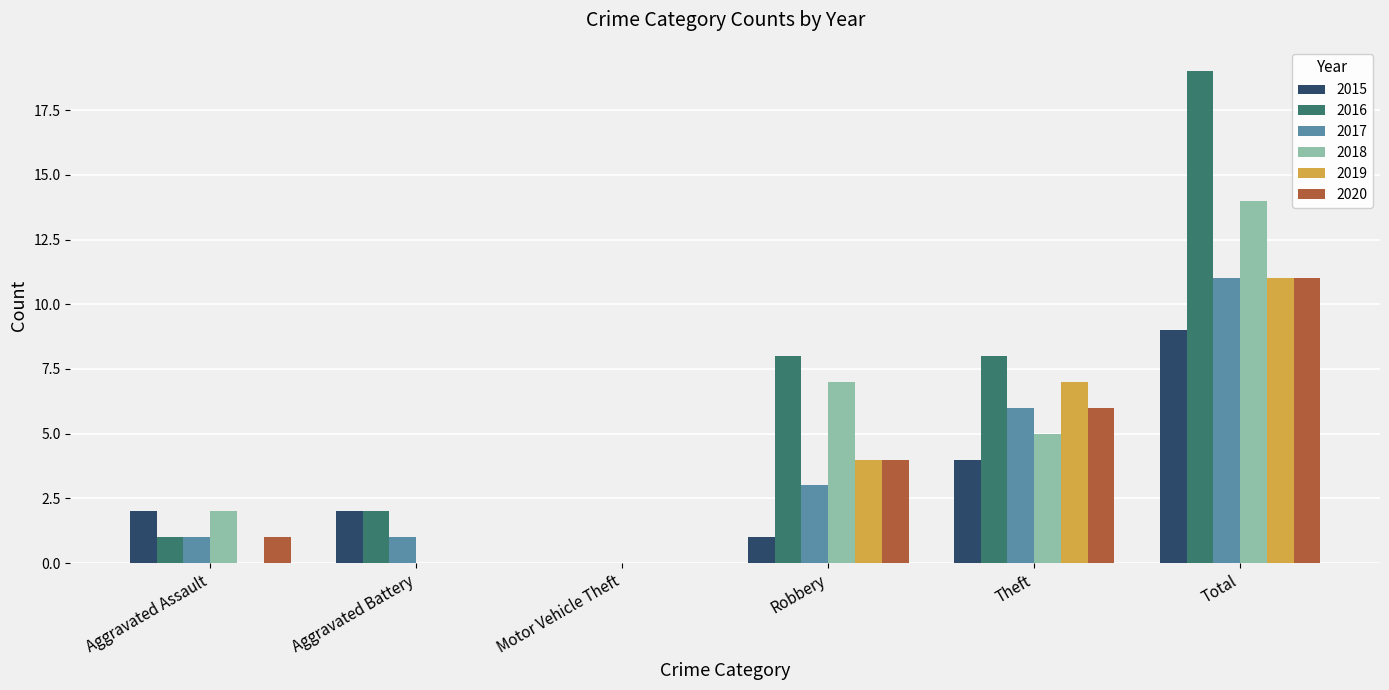

Reading left to right, transcribe all the data shown in this chart.

2015: Aggravated Assault=2	Aggravated Battery=2	Motor Vehicle Theft=0	Robbery=1	Theft=4	Total=9
2016: Aggravated Assault=1	Aggravated Battery=2	Motor Vehicle Theft=0	Robbery=8	Theft=8	Total=19
2017: Aggravated Assault=1	Aggravated Battery=1	Motor Vehicle Theft=0	Robbery=3	Theft=6	Total=11
2018: Aggravated Assault=2	Aggravated Battery=0	Motor Vehicle Theft=0	Robbery=7	Theft=5	Total=14
2019: Aggravated Assault=0	Aggravated Battery=0	Motor Vehicle Theft=0	Robbery=4	Theft=7	Total=11
2020: Aggravated Assault=1	Aggravated Battery=0	Motor Vehicle Theft=0	Robbery=4	Theft=6	Total=11